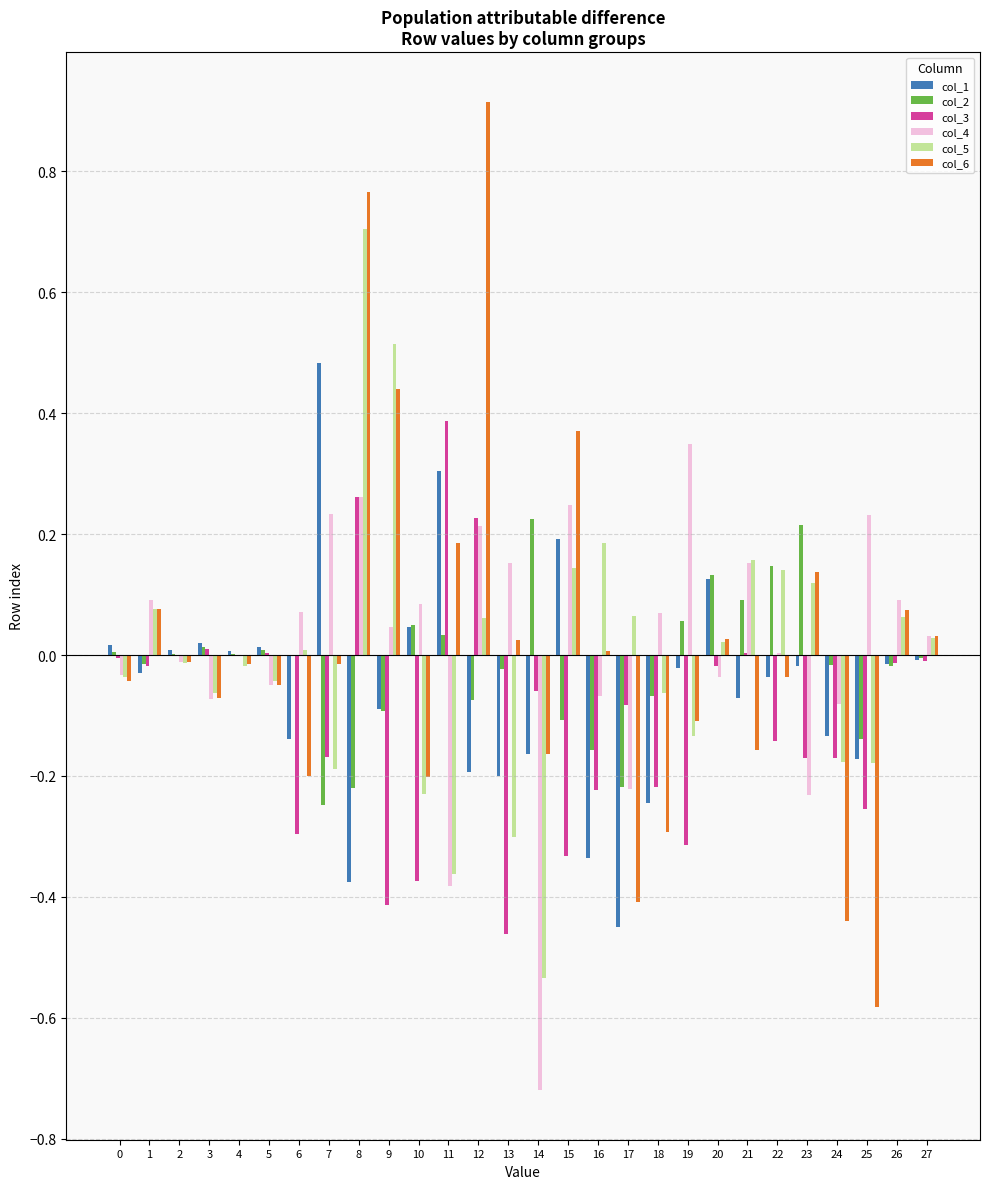

At which category is the sum across all series the highest?

8